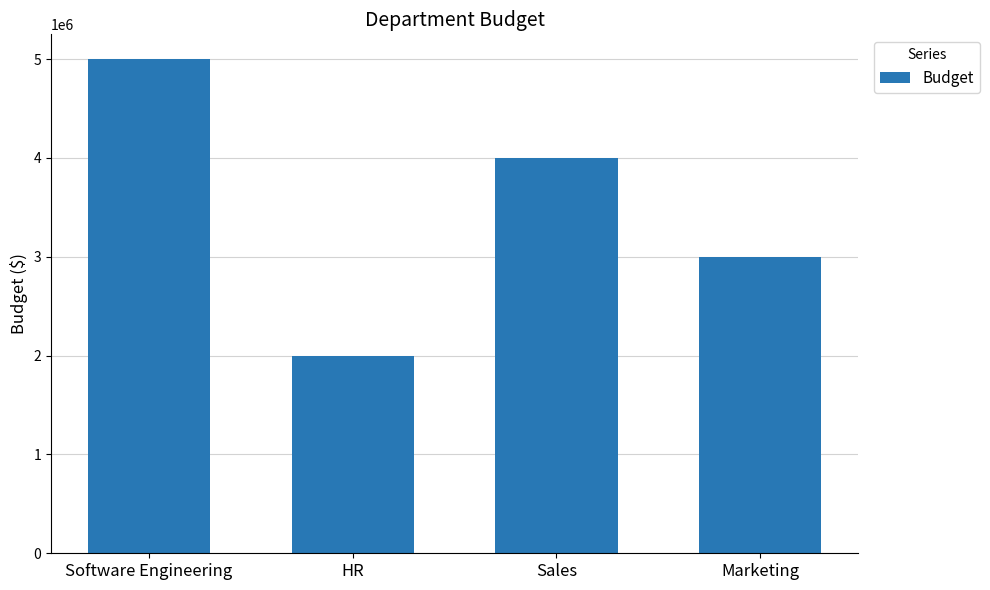

What is the maximum value shown in the chart?

5000000